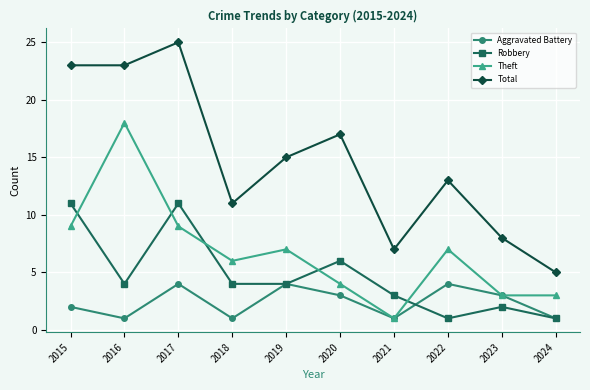

How many lines are shown in the chart?

4